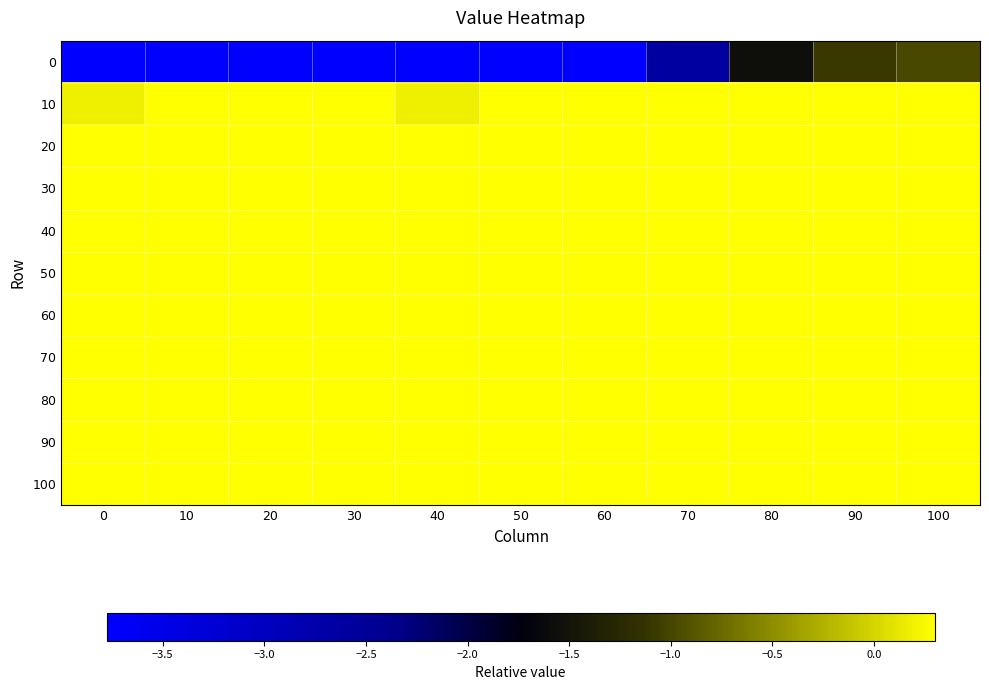

Which label corresponds to the largest value in the chart?

10